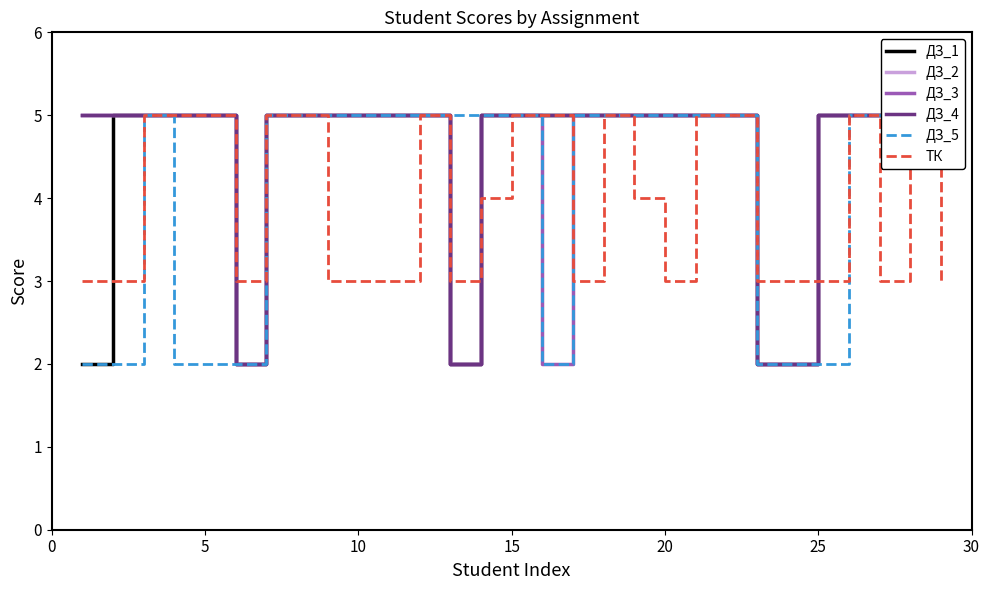

Which series has the largest total across all categories?

ДЗ_2